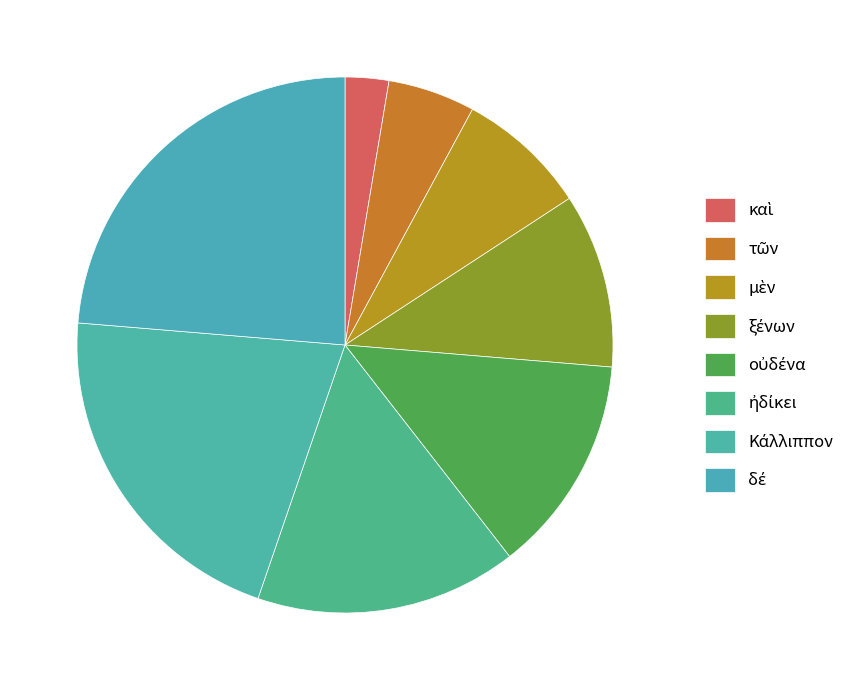

The μὲν slice represents 13% of the pie. True or false?

False